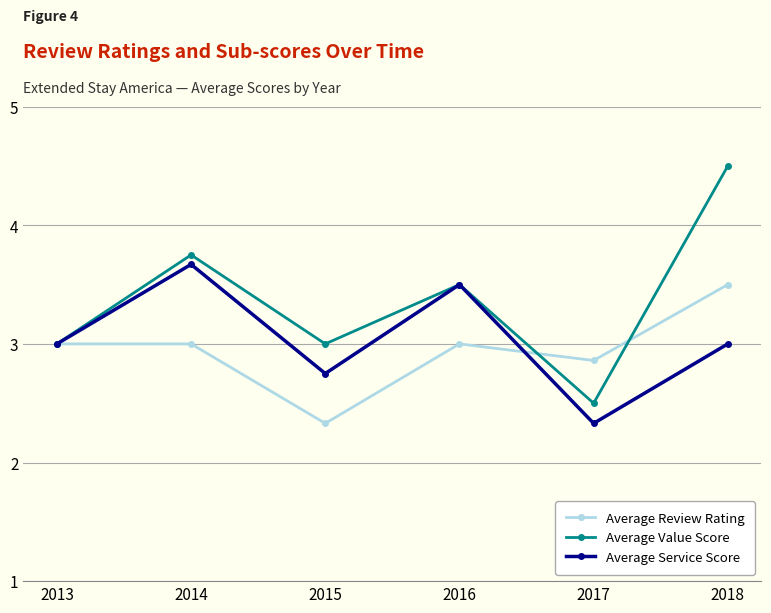

What are all the series names shown in the legend?

Average Review Rating, Average Value Score, Average Service Score